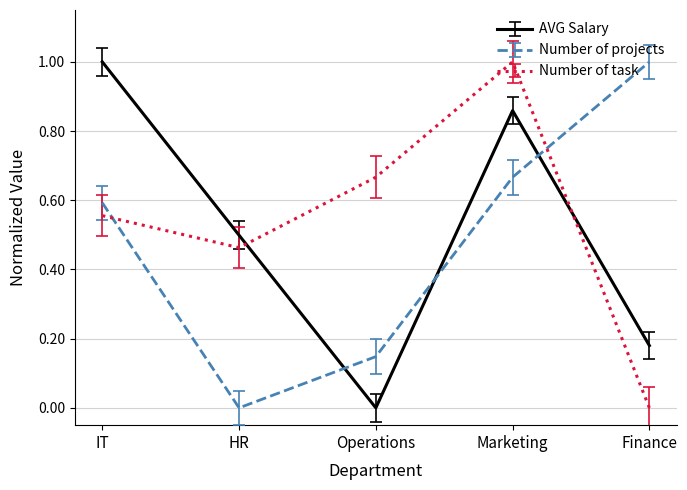

What is the maximum value for Number of task?

1.0